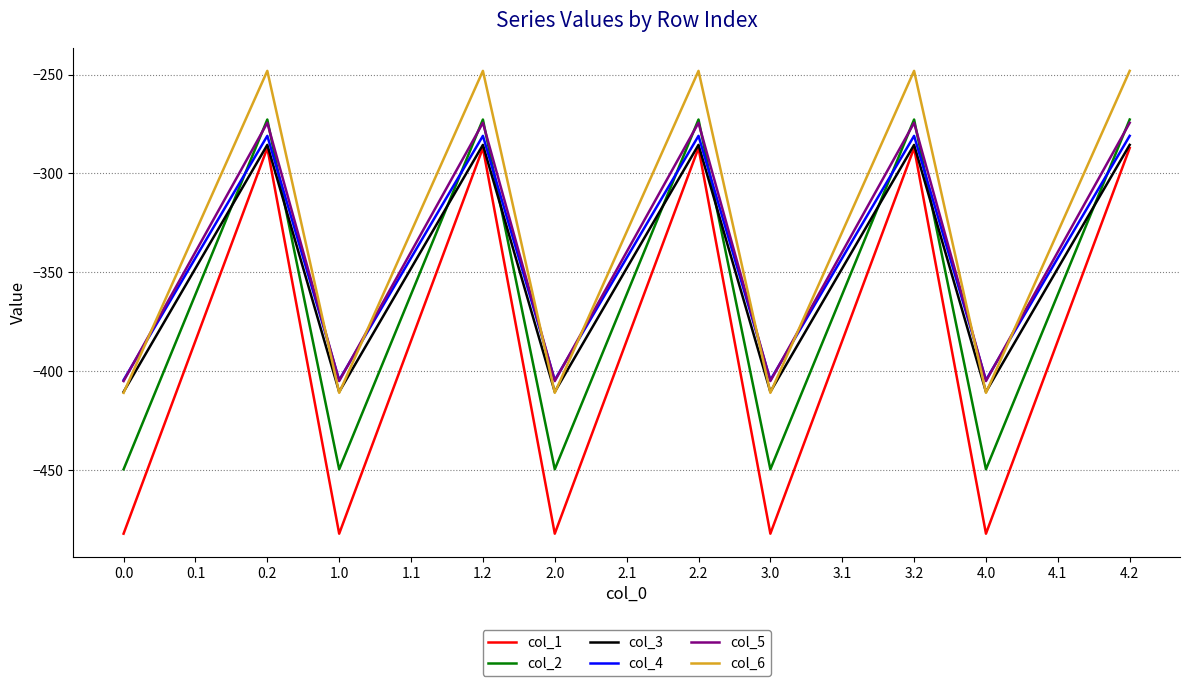

True or false: col_1 has more than 1 interior local peaks.

True